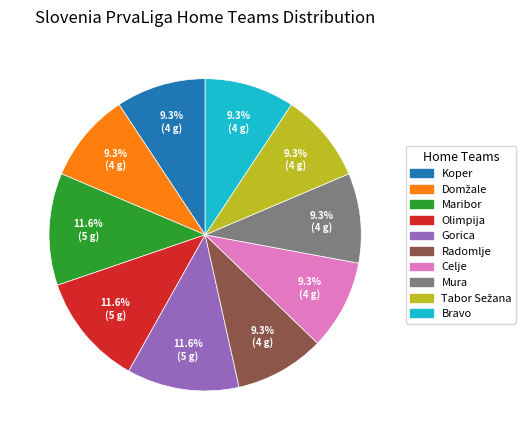

Combined, do Radomlje and Olimpija account for over 50%?

No